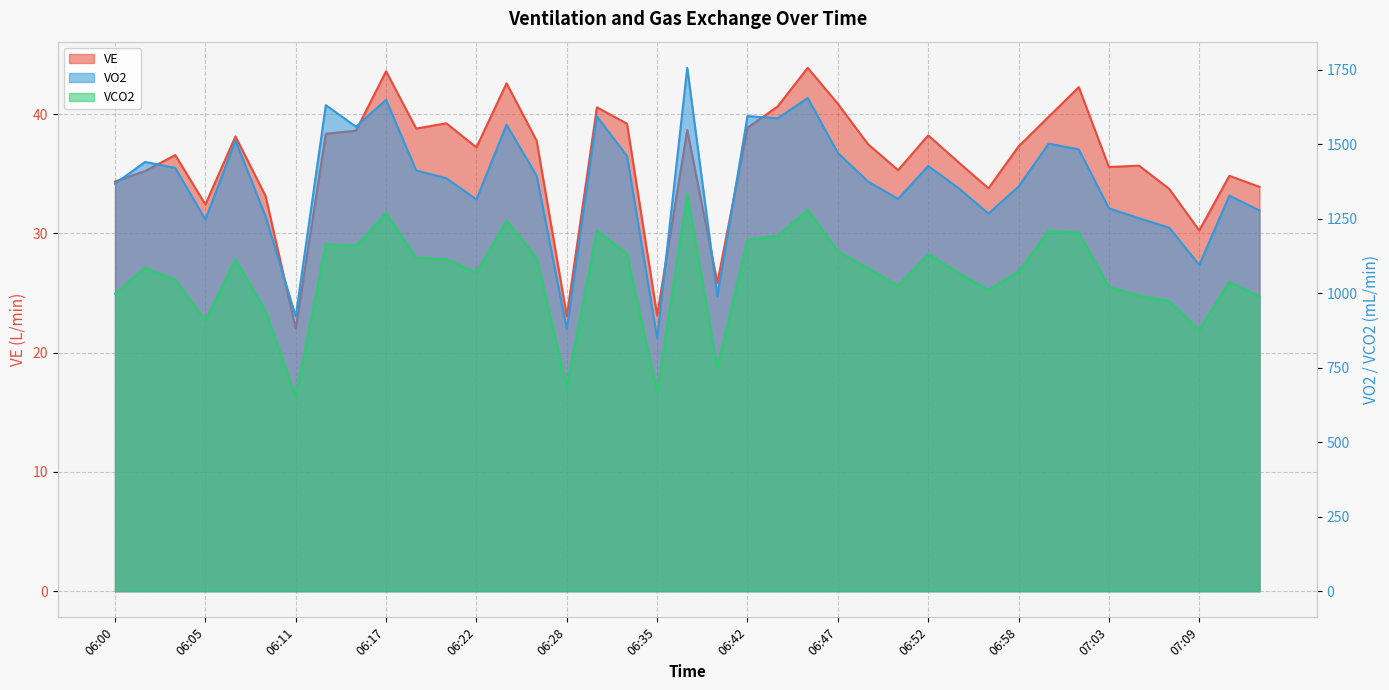

Between 06:17 and 06:52, which series saw the biggest shift?

VO2